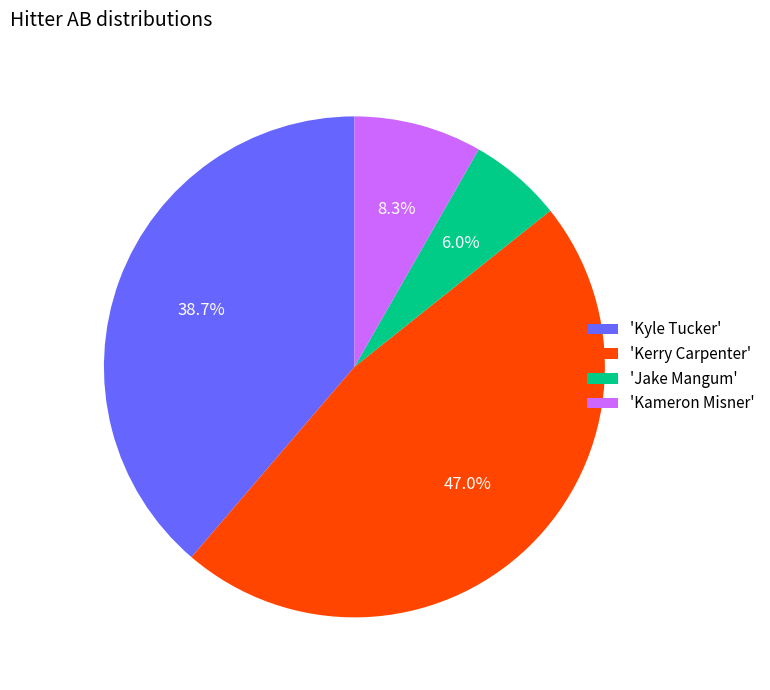

Rank the categories by value from highest to lowest.

'Kerry Carpenter', 'Kyle Tucker', 'Kameron Misner', 'Jake Mangum'